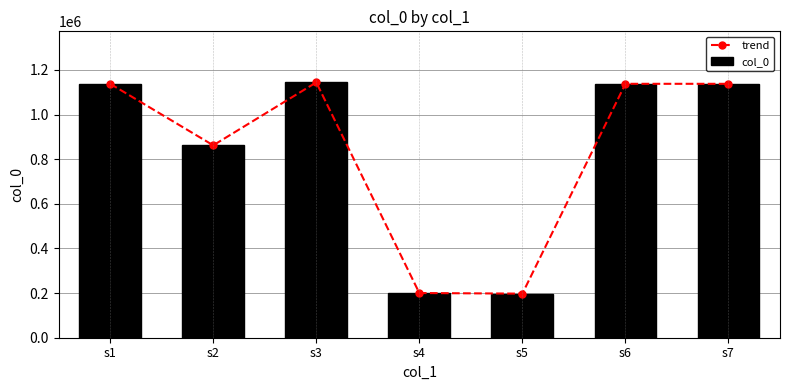

Where does the trend series first go above 1137988?

s1